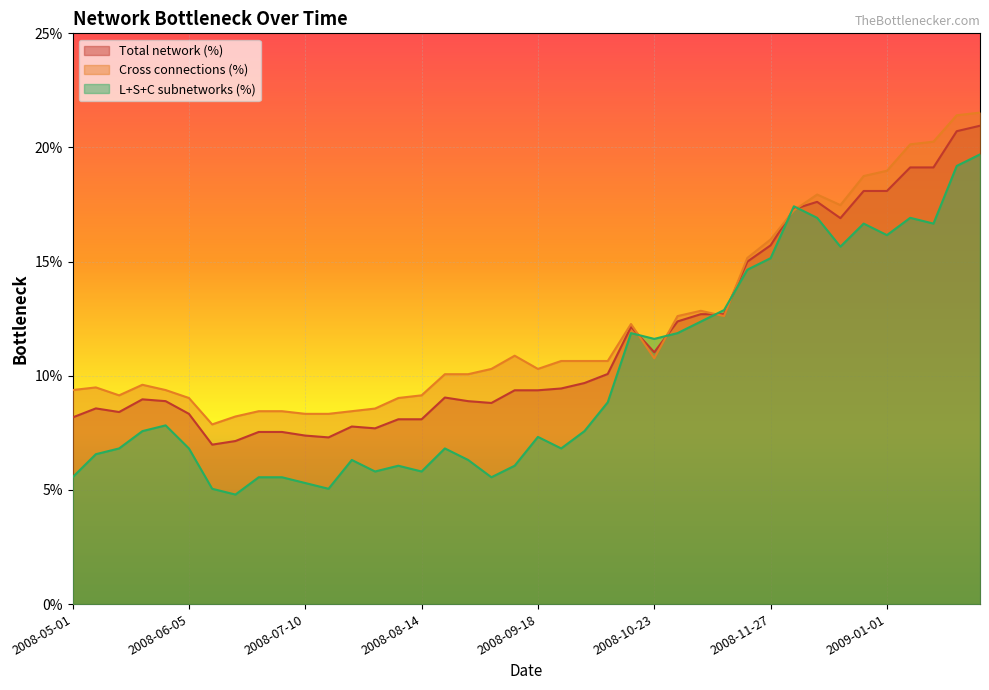

What is the sum of all L+S+C subnetworks (%) values?

4.0